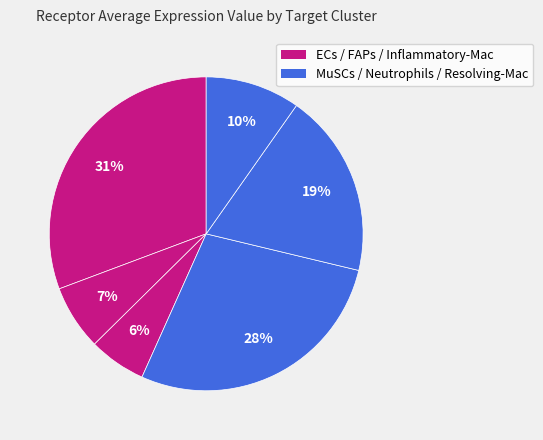

Which slice is the largest?

ECs